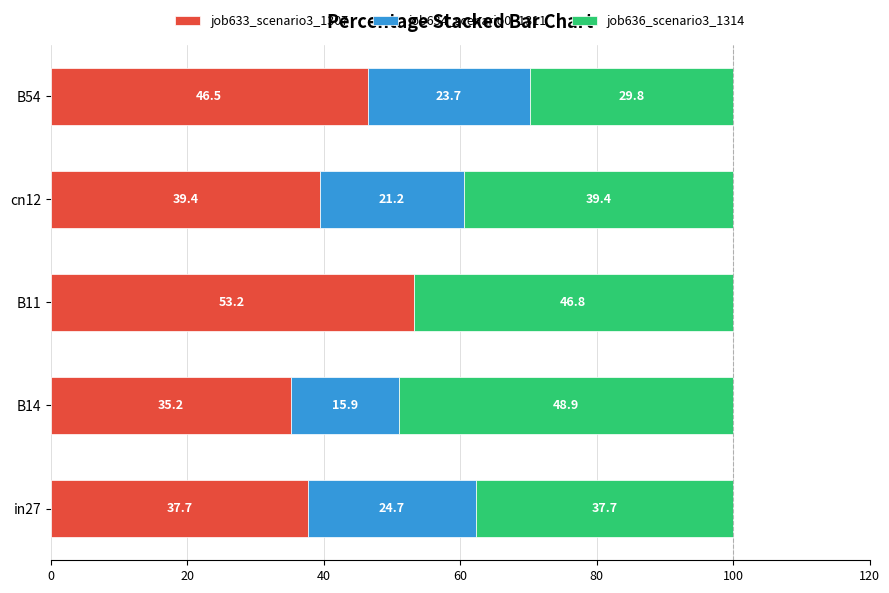

At which label does job633_scenario3_1307 reach its peak?

B11